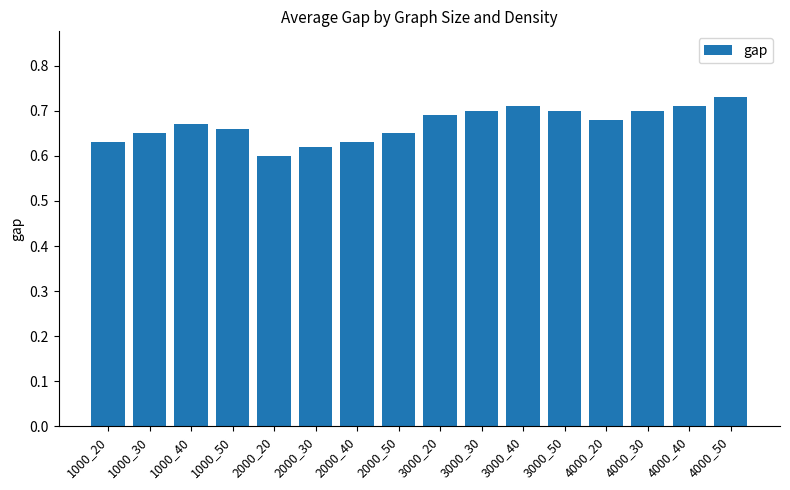

True or false: the data shows 0.7 at 1000_30.

True